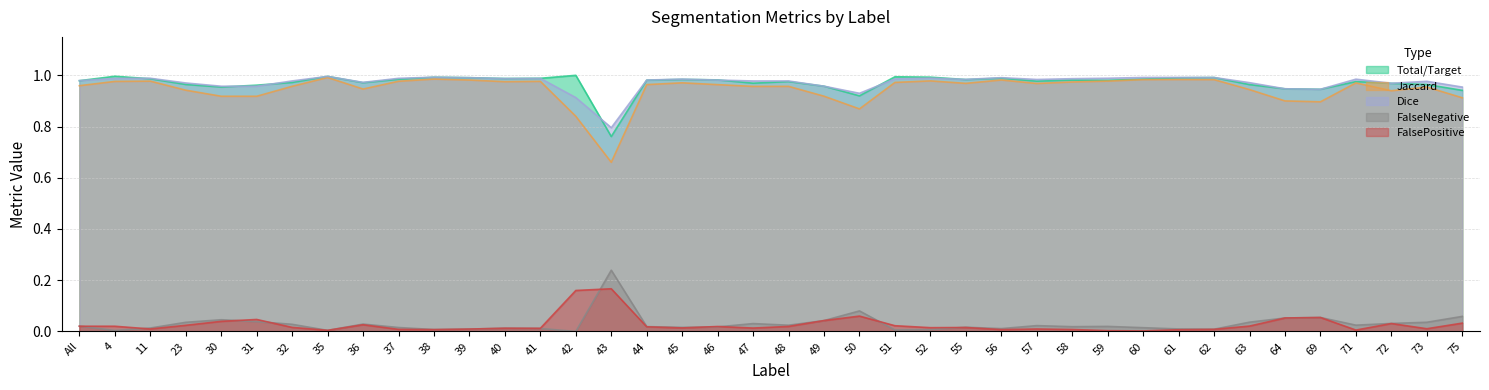

Is the value of FalsePositive at 35 greater than the value of FalseNegative at 59?

No